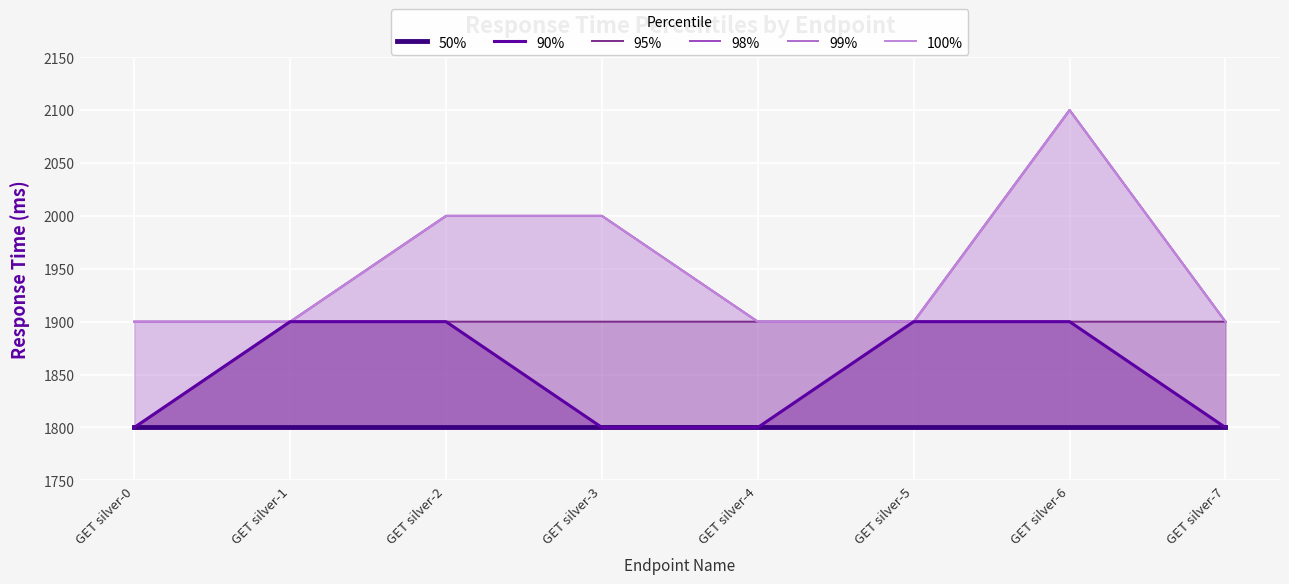

How many lines are shown in the chart?

6